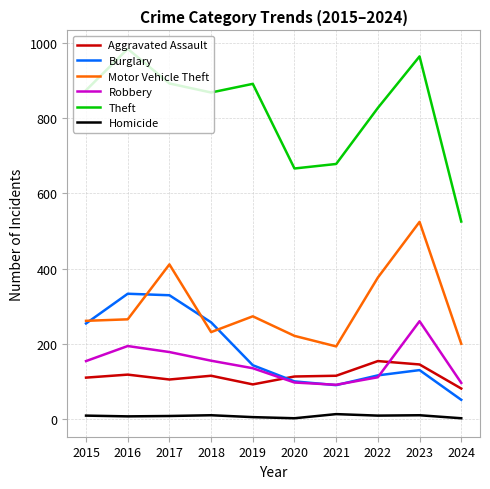

What is the greatest value displayed?

984